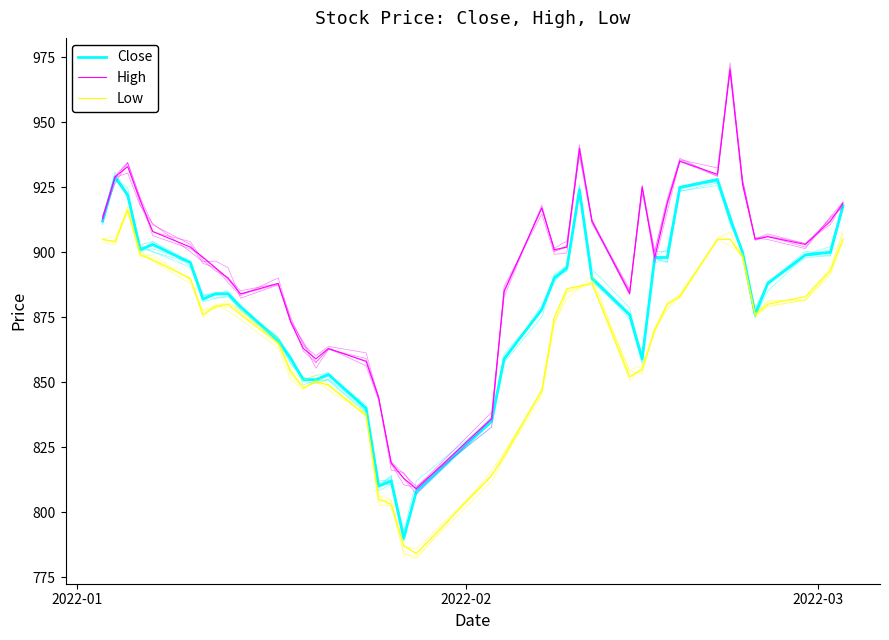

How many values in the High series exceed 902?

19